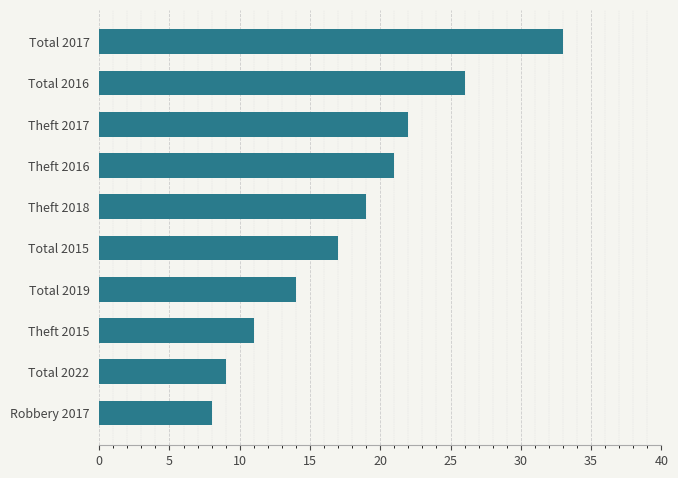

Approximately how many times larger is the value at Total 2016 compared to Total 2015?

1.5